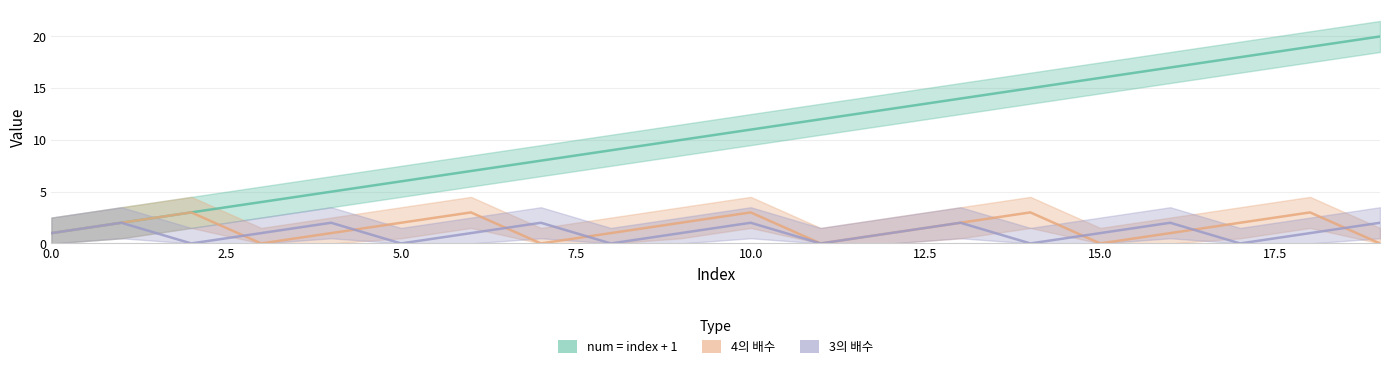

True or false: 4의 배수 and num = index + 1 cross at least once.

False